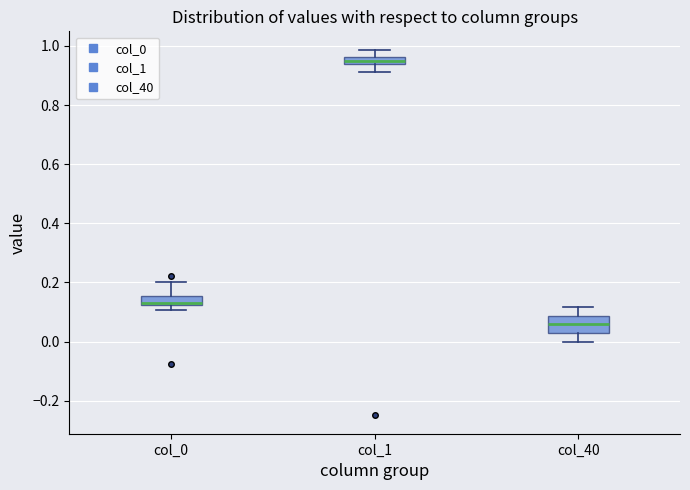

Where is the upper edge of the box for col_40 on the y-axis? The values are not printed on the chart, so give them approximately, as read against the axis.

0.08